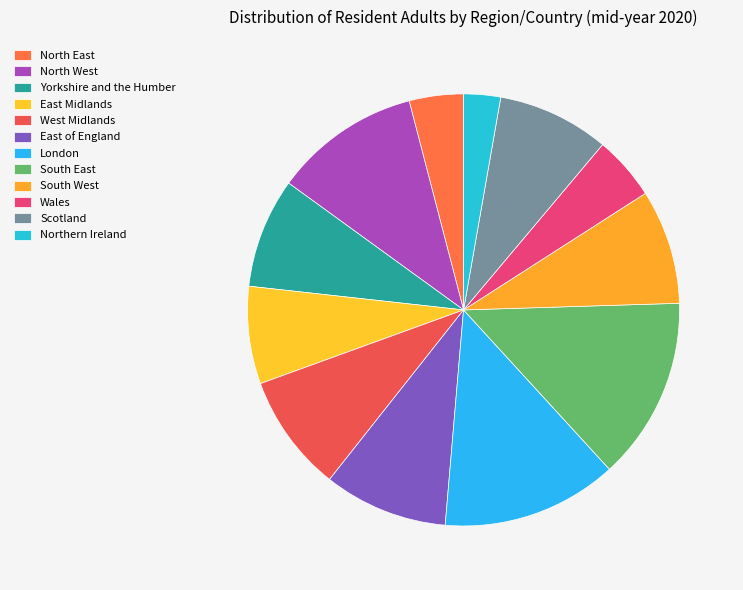

How many slices are in this pie chart?

12